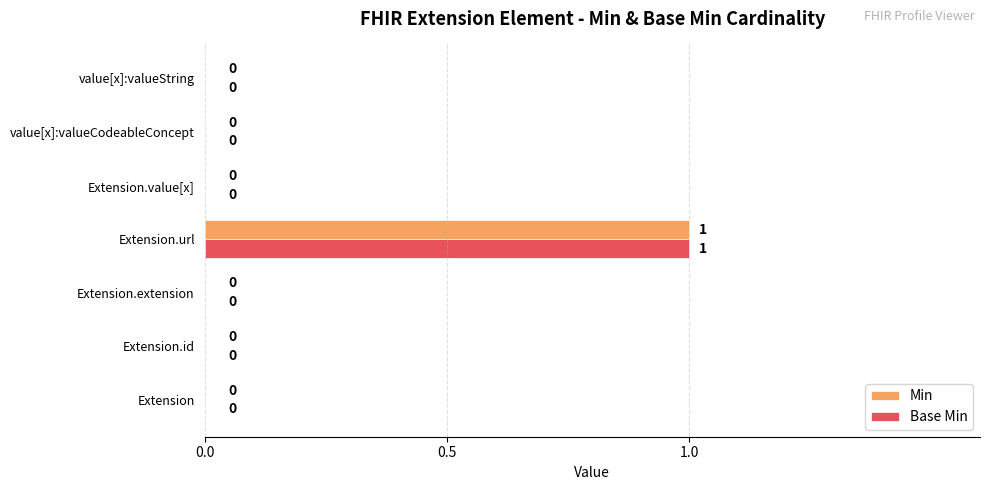

True or false: Base Min has a value of 0 at Extension.value[x].

True